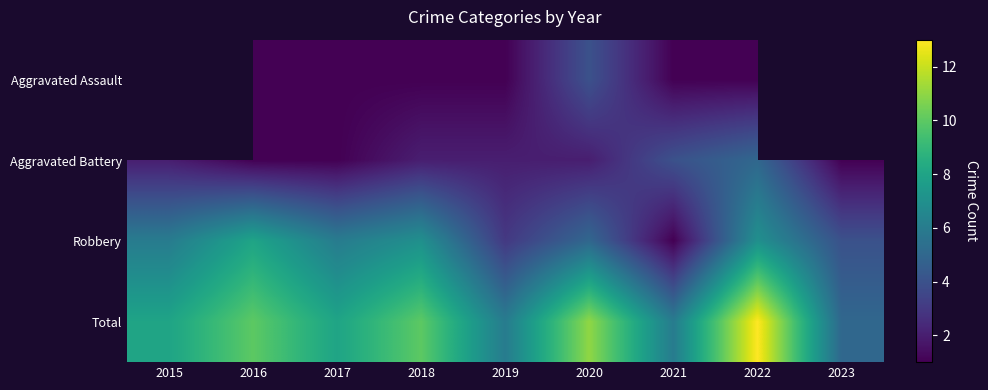

Which series changed the most between 2019 and 2022?

Total